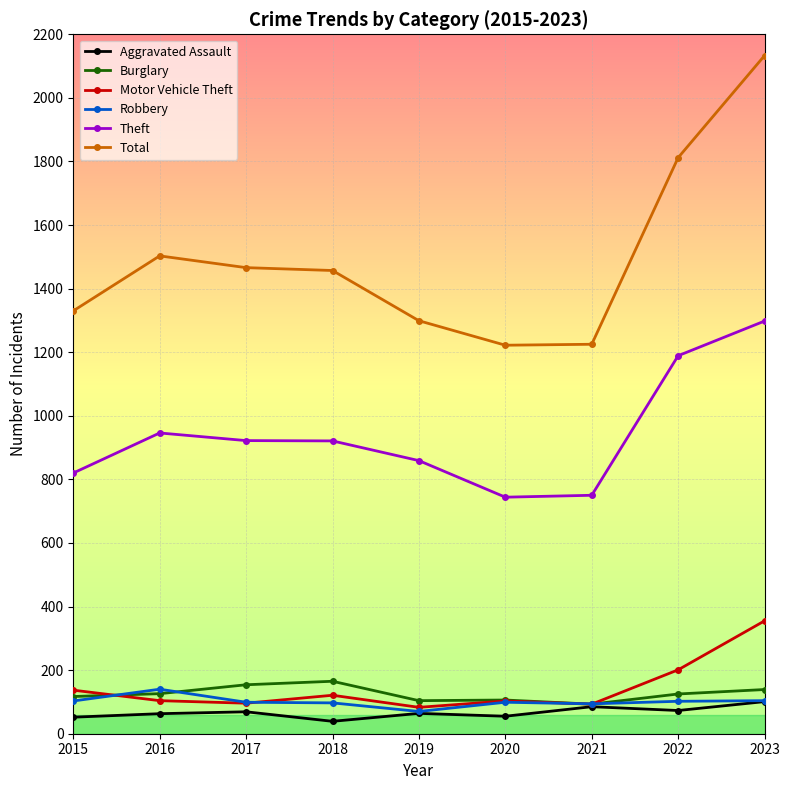

True or false: Burglary has more than 0 interior local peaks.

True